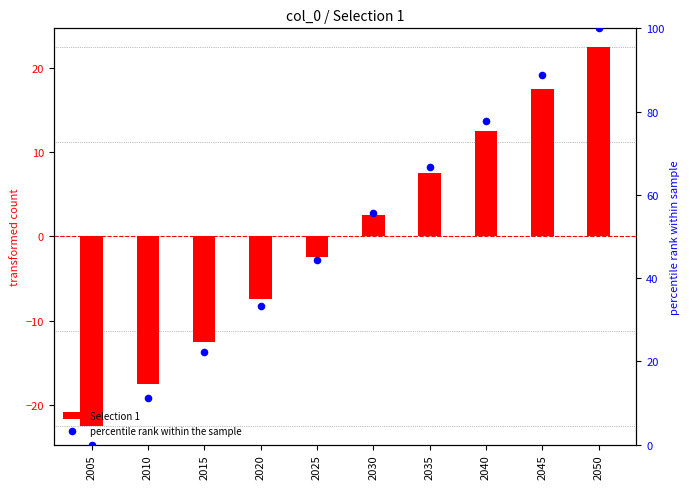

Which series has the largest total across all categories?

percentile rank within the sample